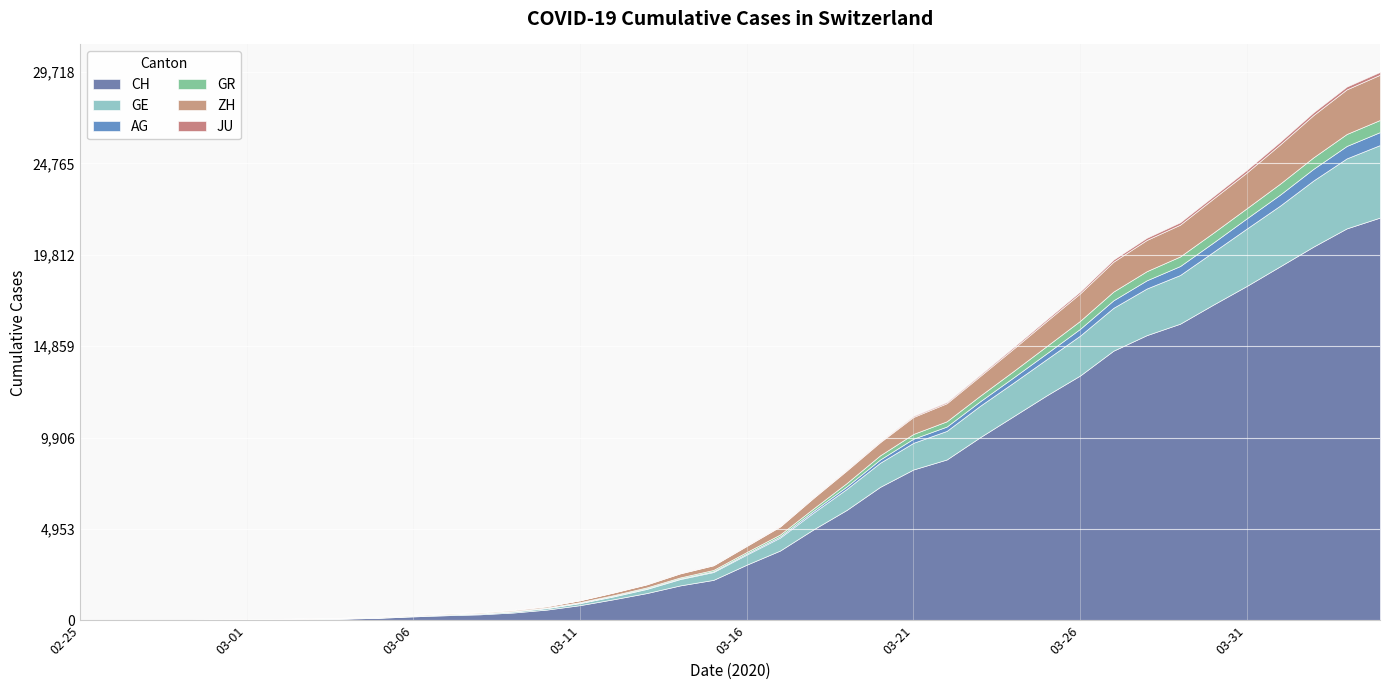

Which series has the largest range (max minus min)?

CH